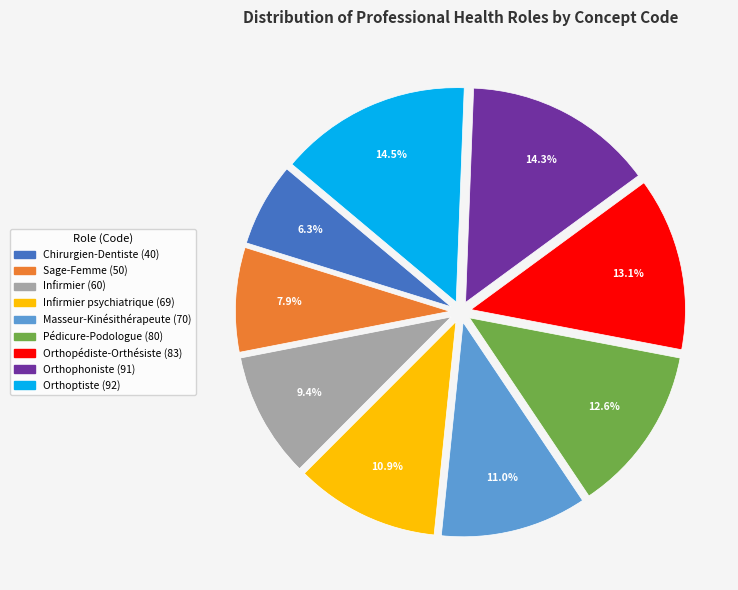

Is there any slice that represents more than half of the pie?

No